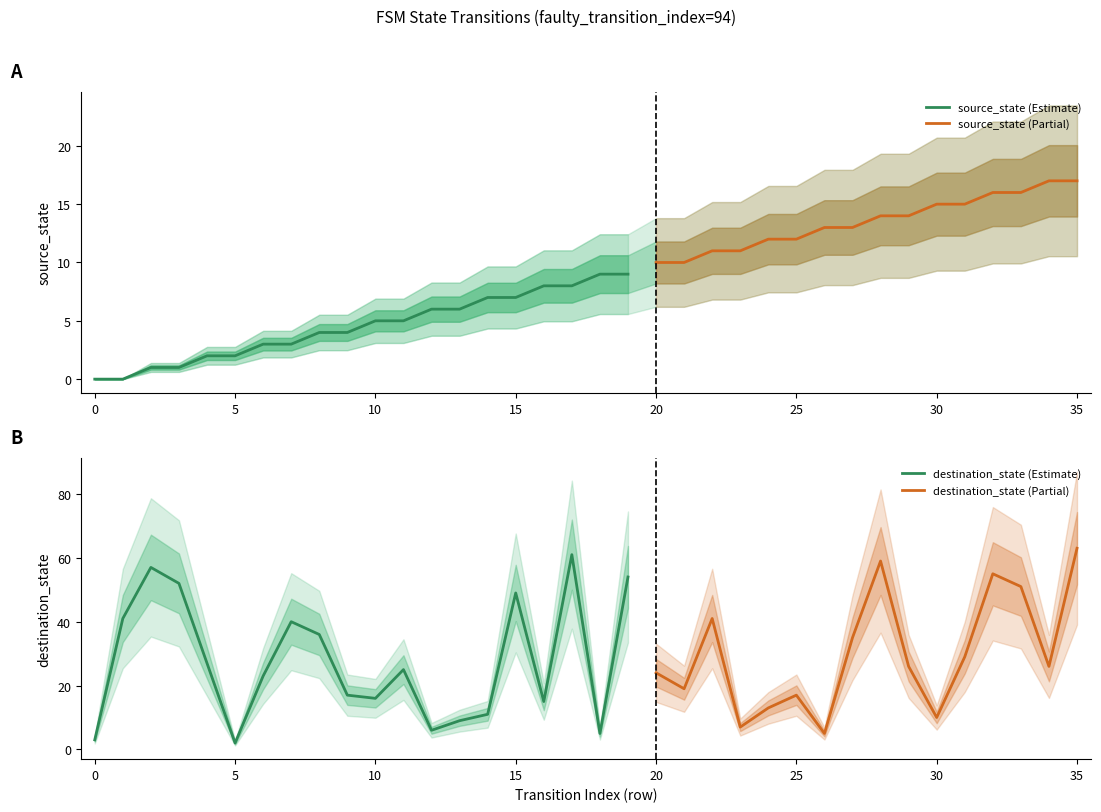

What is the difference between the maximum and minimum values in the destination_state series?

59